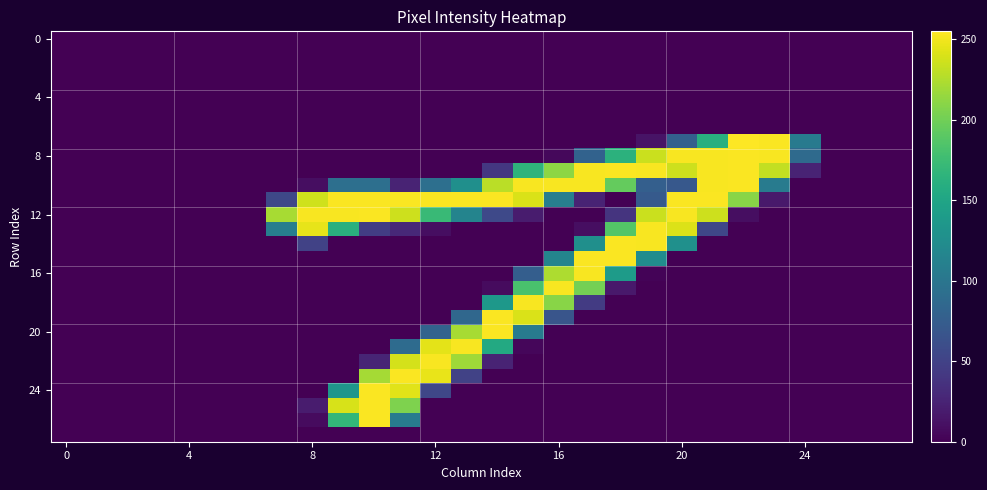

At which category is the sum across all series the highest?

11